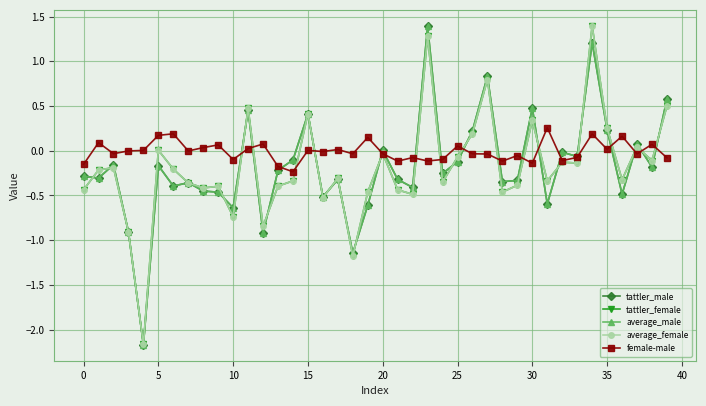

How many distinct data groups are displayed?

5